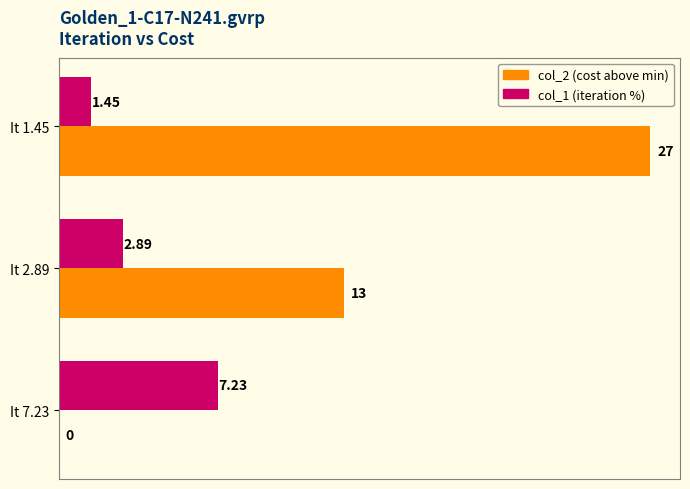

What is the maximum value shown in the chart?

27.0